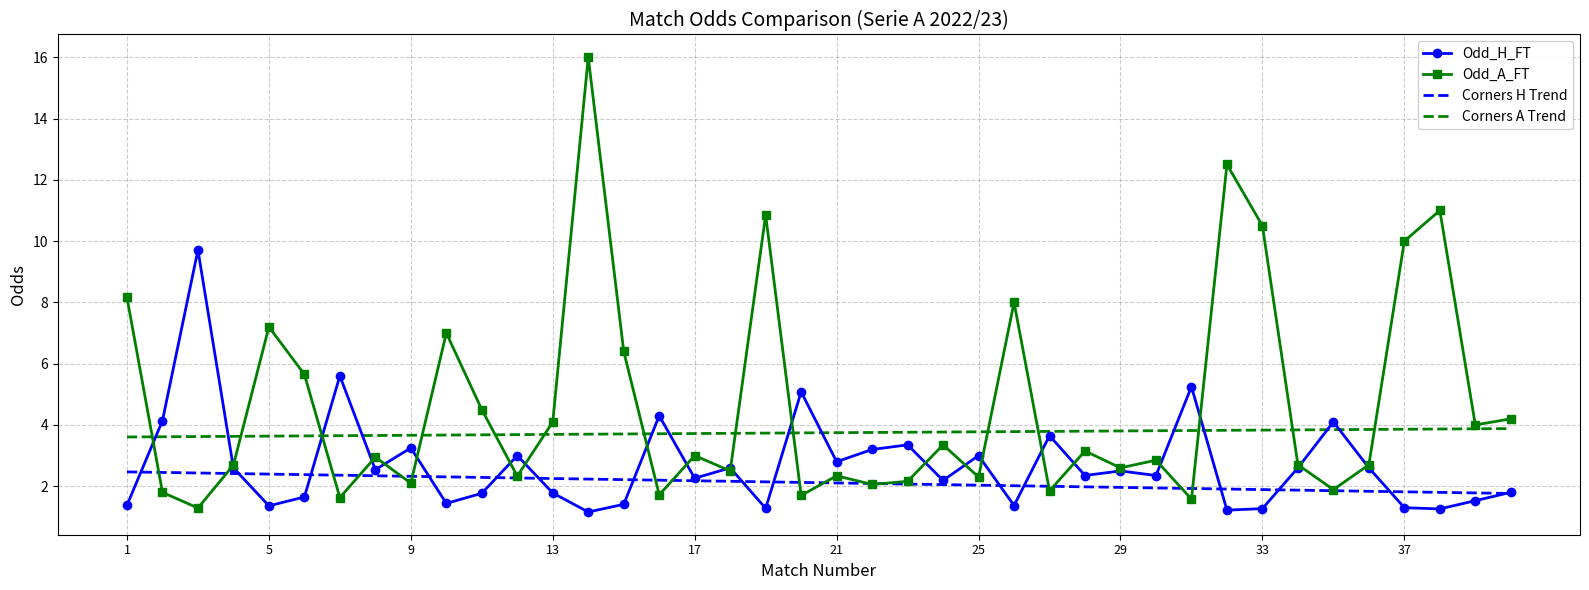

What is the maximum value for Odd_A_FT?

16.0